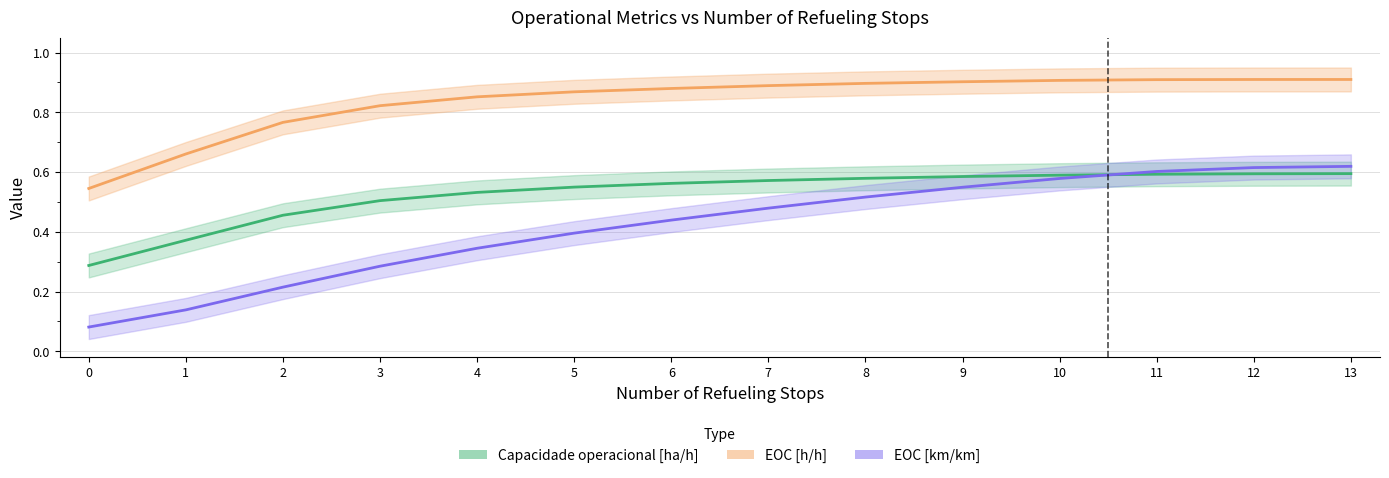

What is the difference between the maximum and second lowest values in the Capacidade operacional [ha/h] series?

0.2